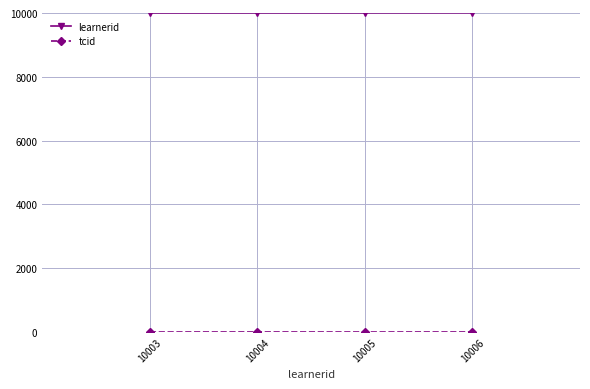

True or false: learnerid has a value of 14401 at 10006.

False